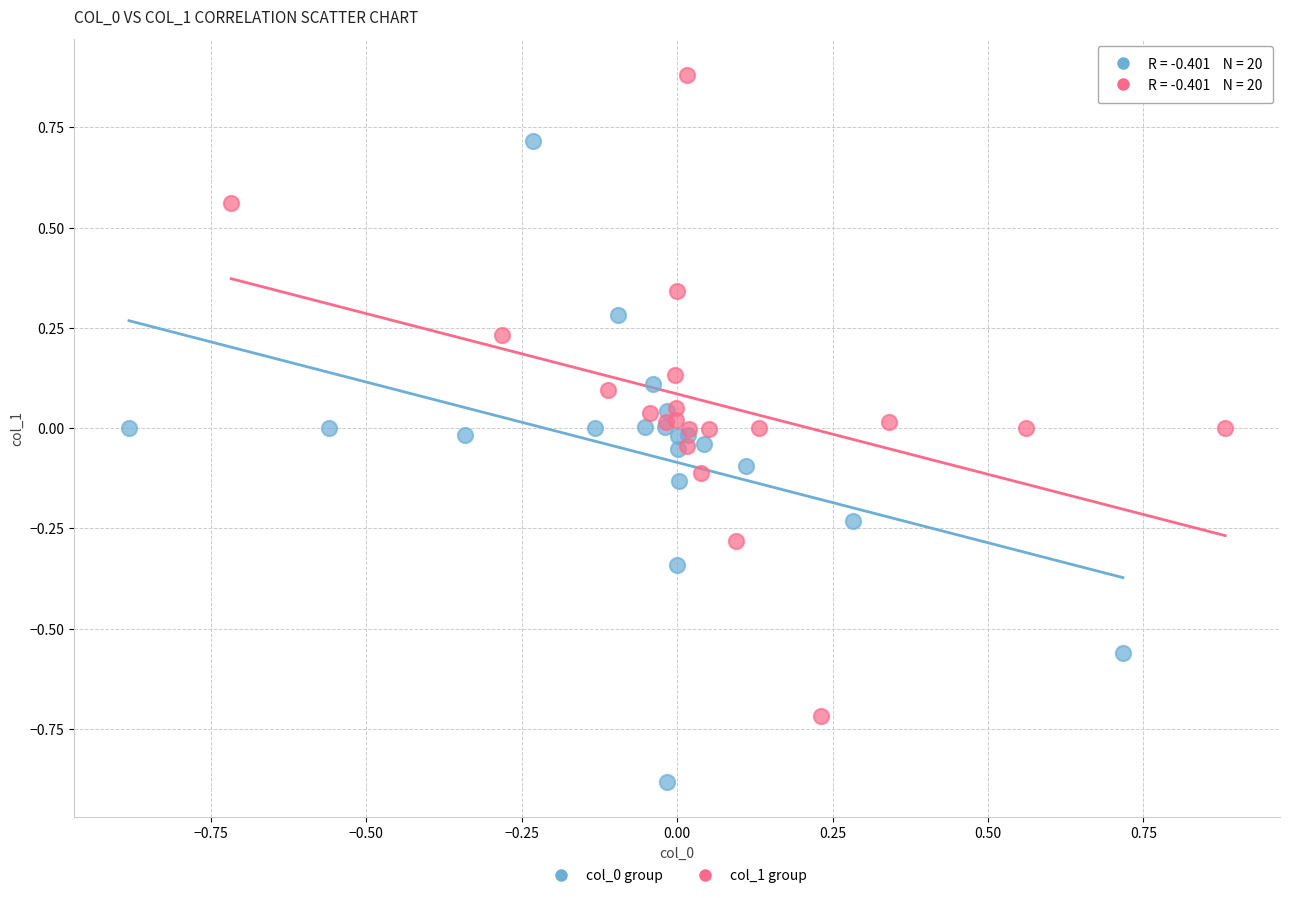

Which series contains the highest Y value?

col_1 group